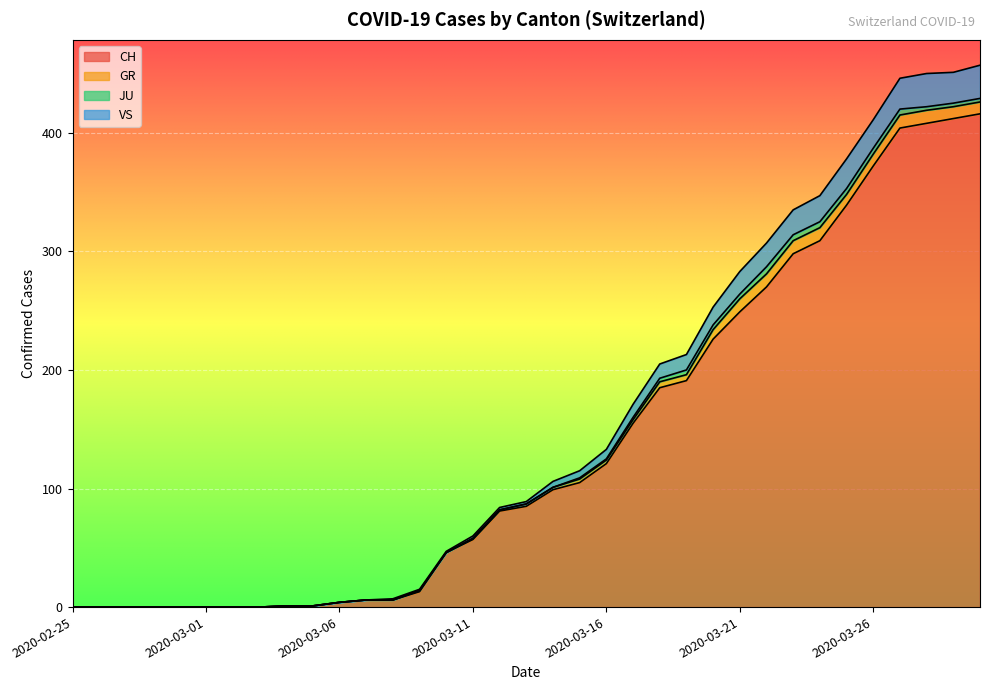

What is the maximum value for CH?

416